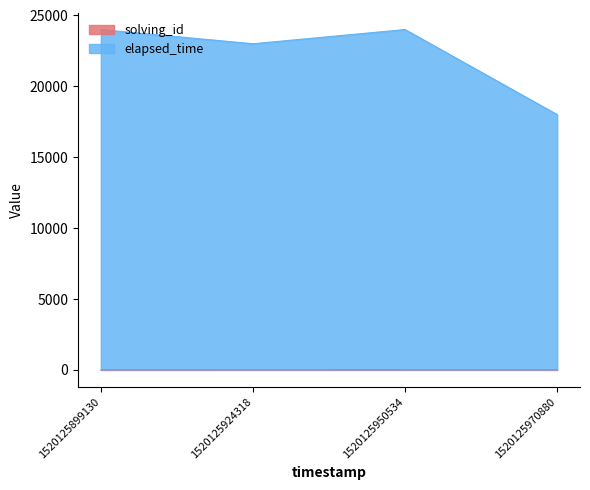

At how many categories does at least one series exceed 15964?

4